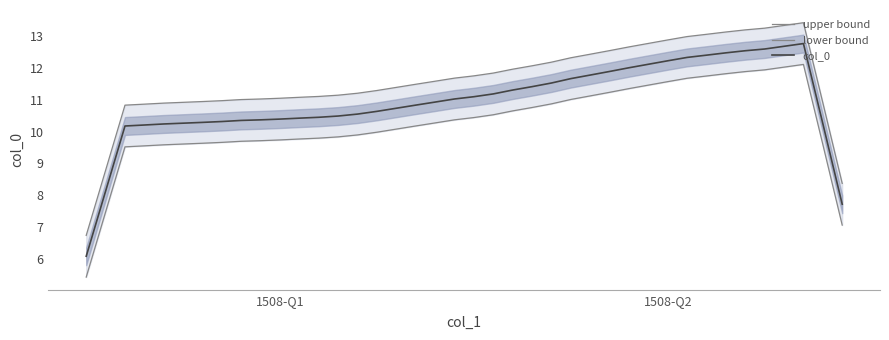

Reading right to left, transcribe all the data shown in this chart.

upper bound: 8.4	10.9	13.4	13.3	13.2	13.2	13.1	13.1	13.0	12.9	12.8	12.7	12.5	12.4	12.3	12.2	12.1	12.0	11.8	11.7	11.7	11.6	11.5	11.4	11.3	11.2	11.1	11.1	11.1	11.0	11.0	11.0	11.0	10.9	10.9	10.9	10.9	10.8	8.8	6.7
lower bound: 7.1	9.6	12.1	12.0	11.9	11.9	11.8	11.7	11.7	11.6	11.5	11.3	11.2	11.1	11.0	10.9	10.8	10.6	10.5	10.4	10.4	10.3	10.2	10.1	10.0	9.9	9.8	9.8	9.8	9.7	9.7	9.7	9.7	9.6	9.6	9.6	9.6	9.5	7.5	5.4
col_0: 7.7	10.3	12.8	12.7	12.6	12.5	12.5	12.4	12.3	12.2	12.1	12.0	11.9	11.8	11.7	11.5	11.4	11.3	11.2	11.1	11.0	10.9	10.8	10.7	10.6	10.5	10.5	10.4	10.4	10.4	10.4	10.3	10.3	10.3	10.3	10.2	10.2	10.2	8.1	6.1